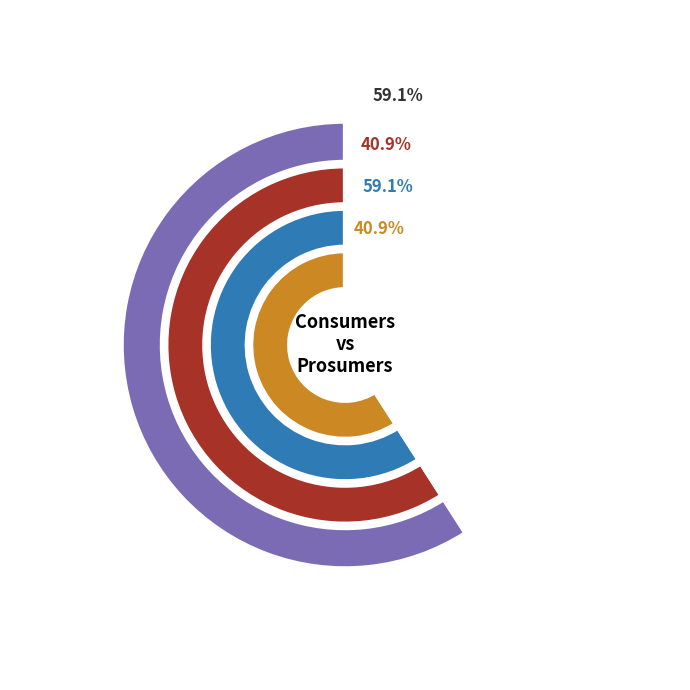

To the nearest percent, what is the combined percentage of Prosumers and Consumers?

100%